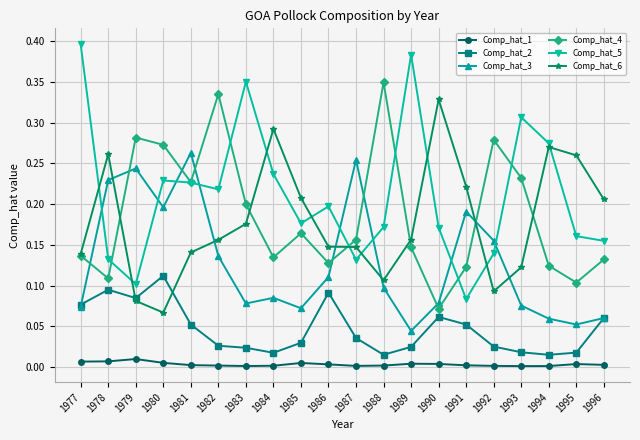

Is the value of Comp_hat_6 at 1988 greater than the value of Comp_hat_2 at 1985?

Yes